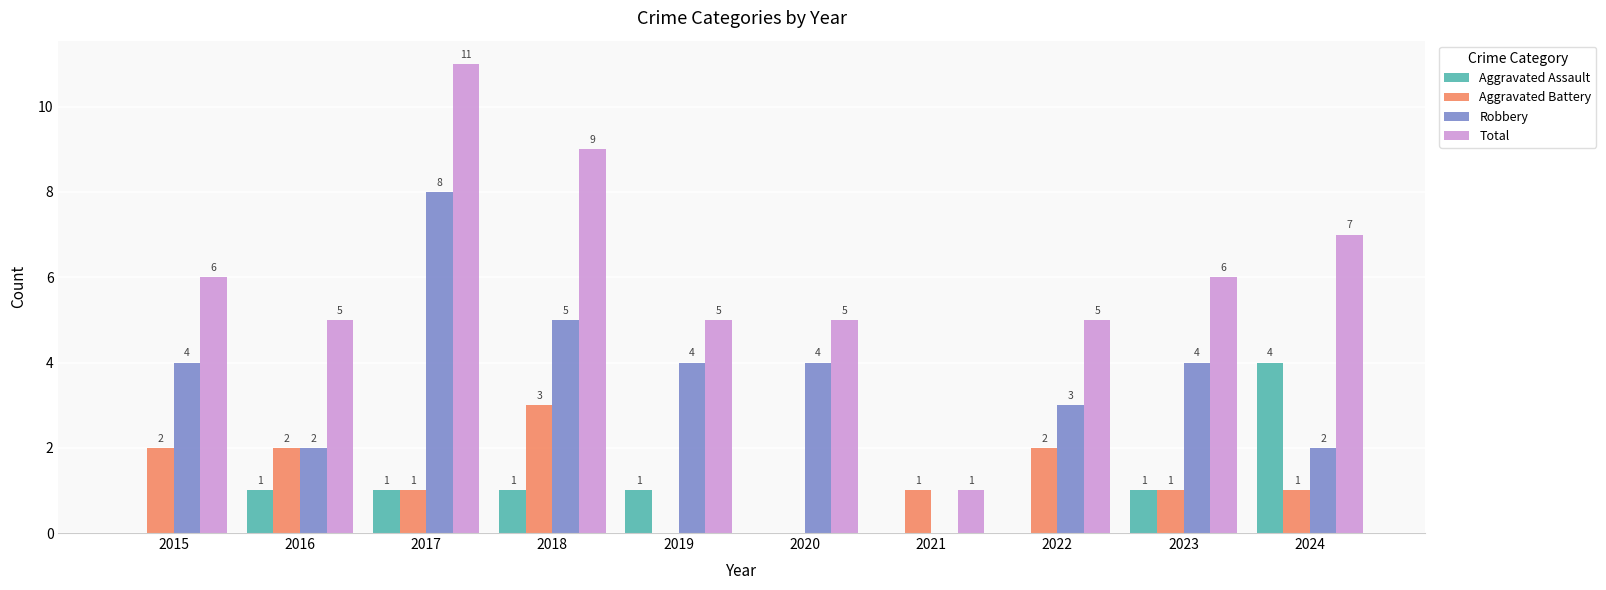

Which category has the highest value across all series?

2017